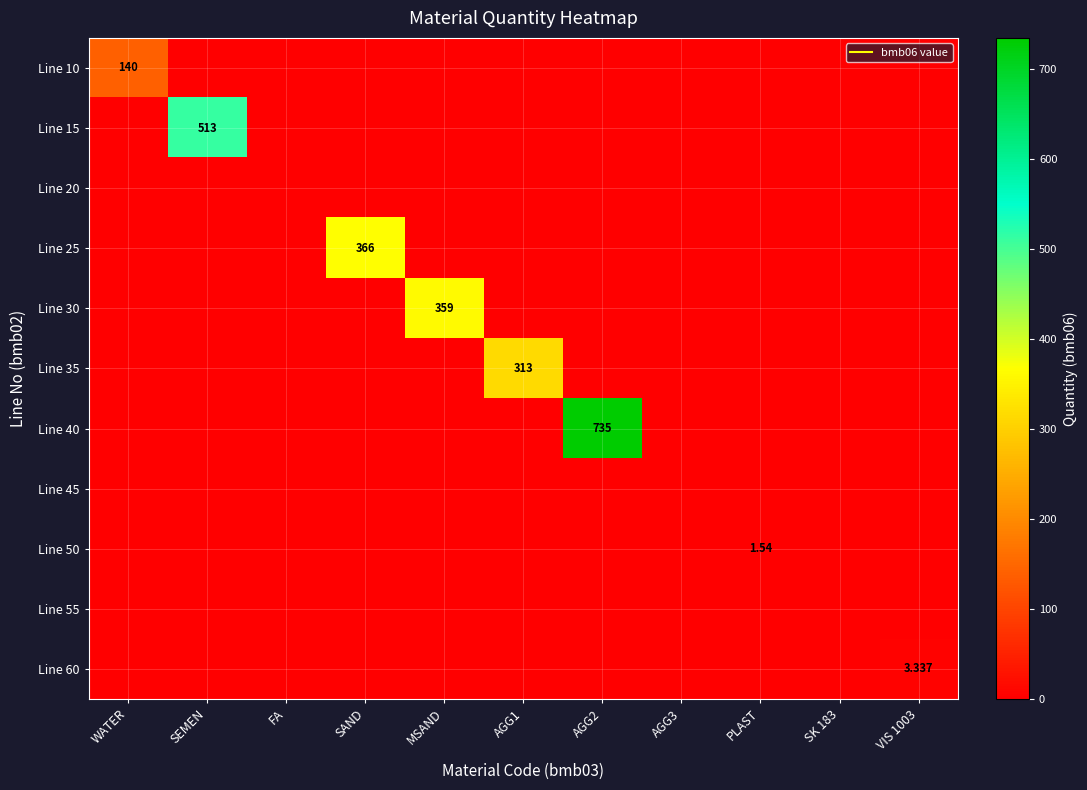

Rank the series at SAND from highest to lowest value.

Line 25, Line 10, Line 15, Line 20, Line 30, Line 35, Line 40, Line 45, Line 50, Line 55, Line 60